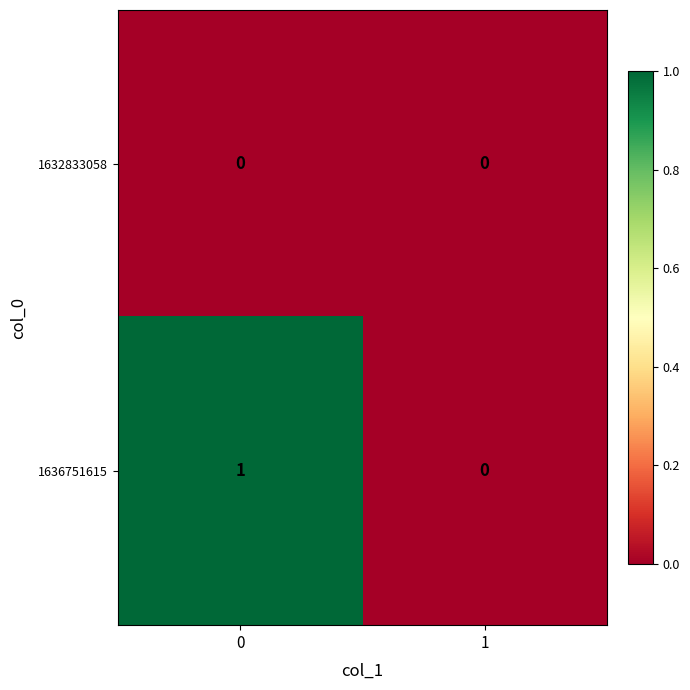

Which series has the largest total across all categories?

1636751615